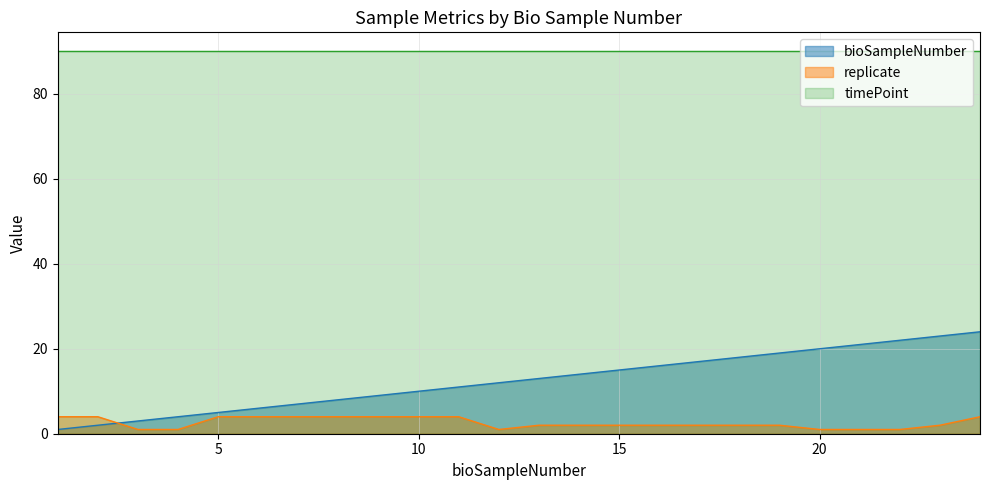

What is the difference between the maximum and minimum values in the bioSampleNumber series?

23